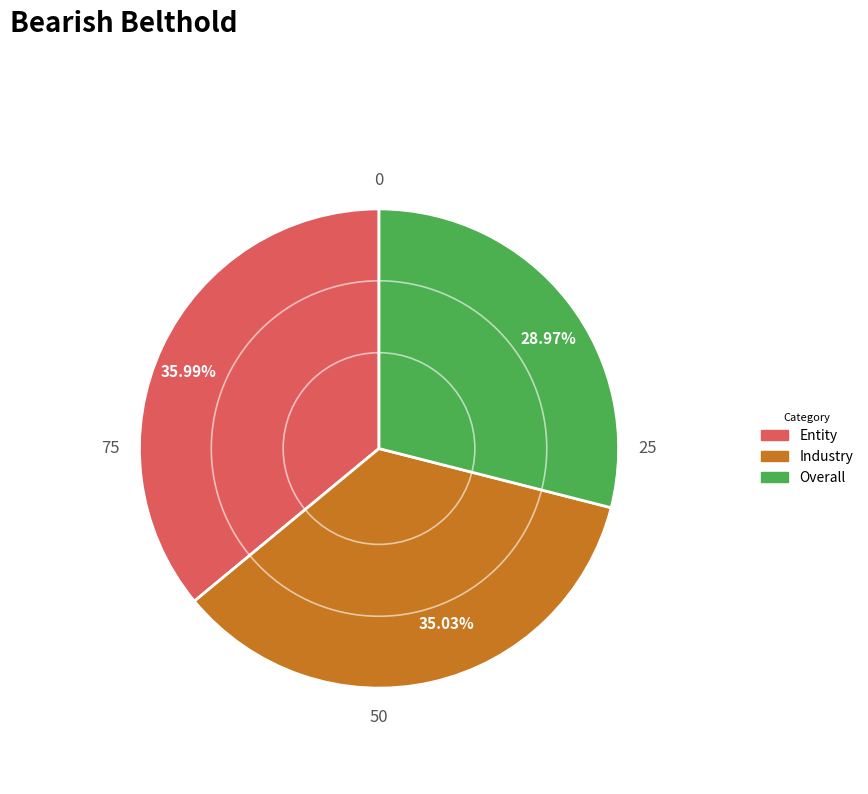

To the nearest percent, what is the difference between the Industry and Overall slice percentages?

6%